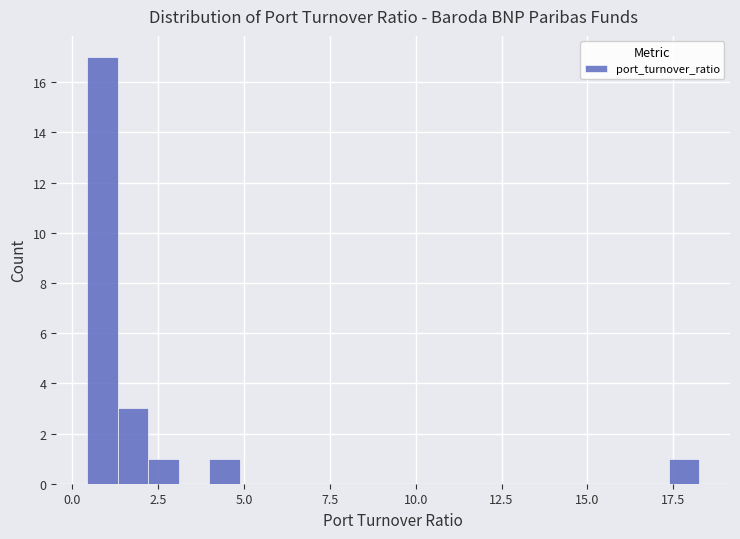

Around what value on the x-axis is the tallest bar? Give the approximate position of its centre, as read against the axis.

1.0